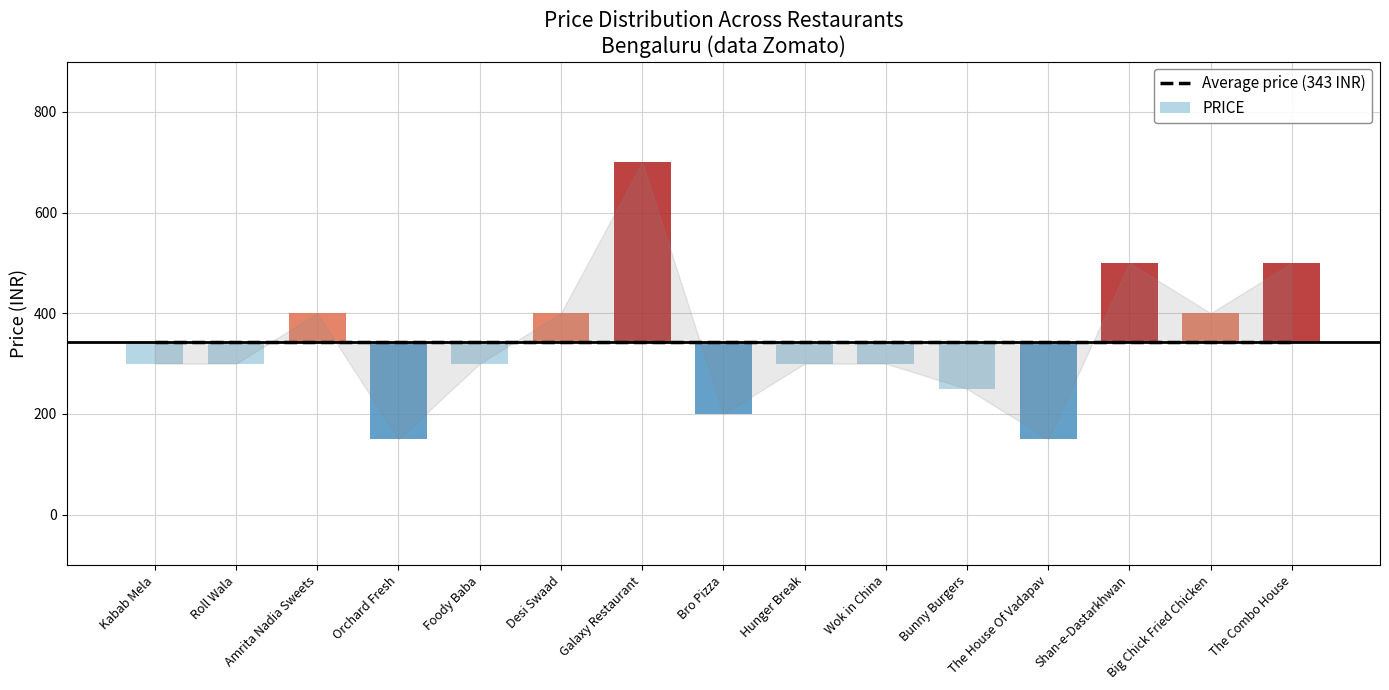

Rank the categories by value from lowest to highest.

Orchard Fresh, The House Of Vadapav, Bro Pizza, Bunny Burgers, Kabab Mela, Roll Wala, Foody Baba, Hunger Break, Wok in China, Amrita Nadia Sweets, Desi Swaad, Big Chick Fried Chicken, Shan-e-Dastarkhwan, The Combo House, Galaxy Restaurant